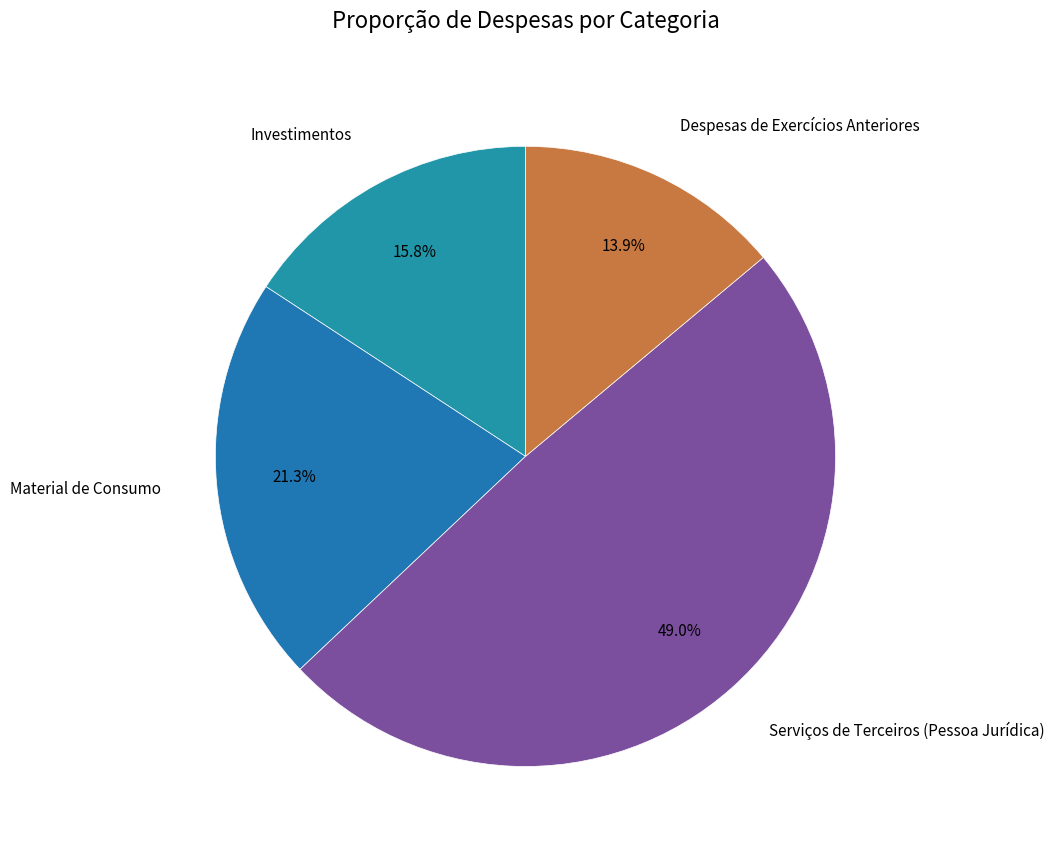

Between Despesas de Exercícios Anteriores and Material de Consumo, which is larger?

Material de Consumo